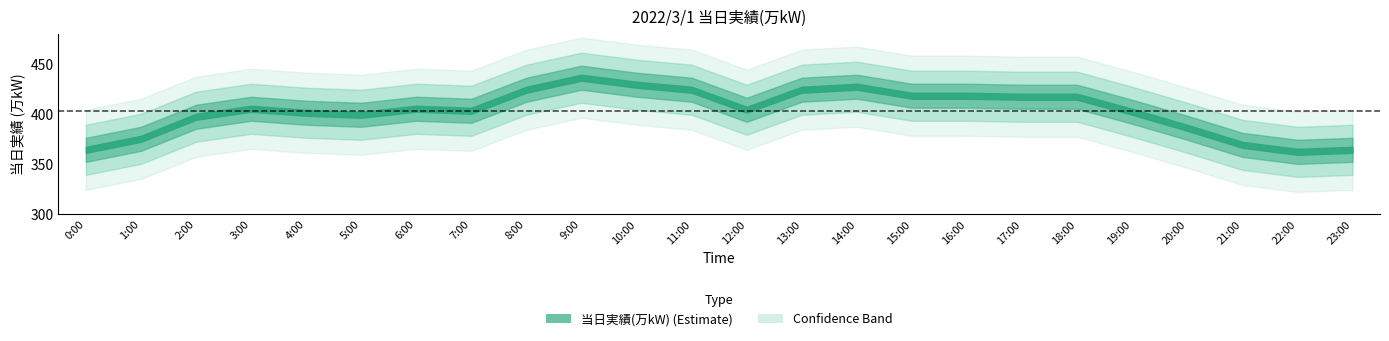

Which category has the highest value across all series?

9:00